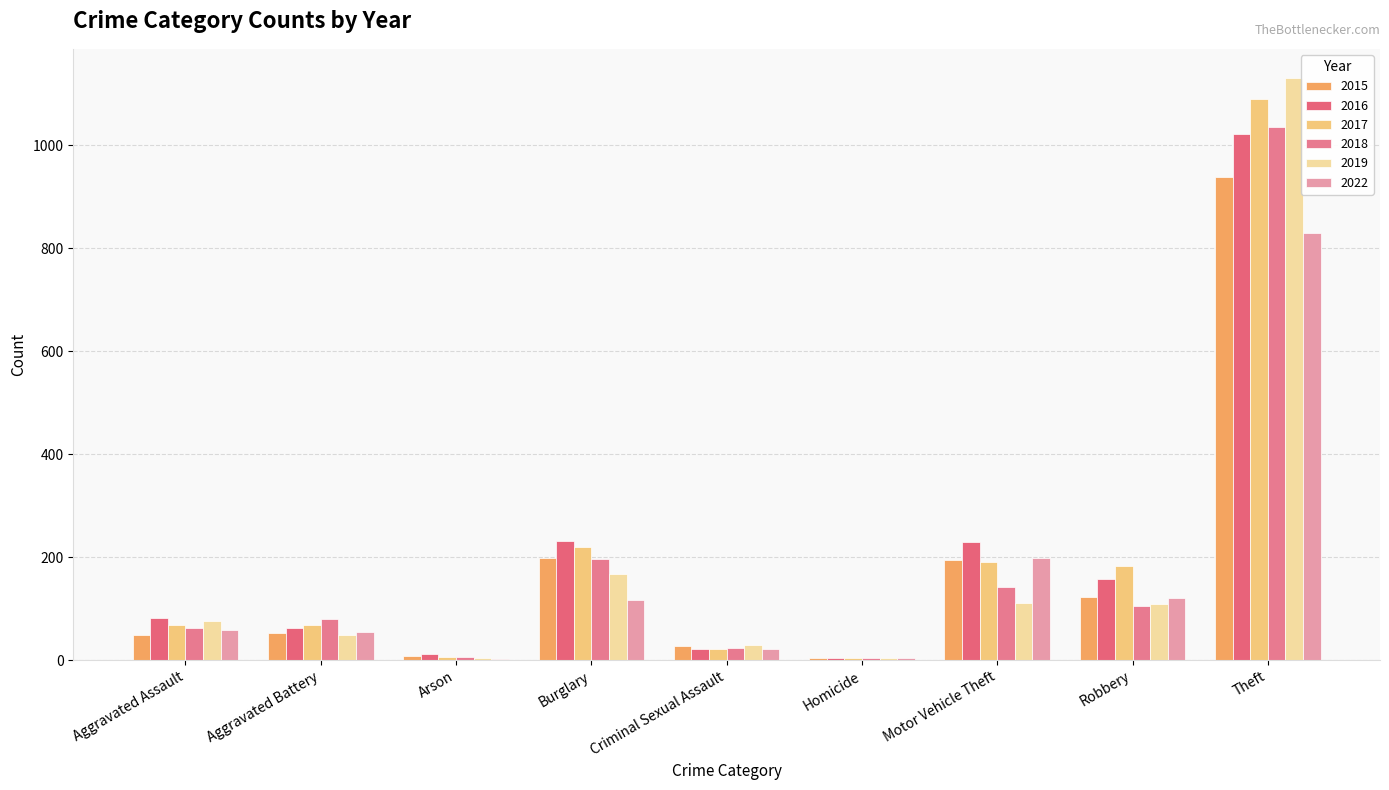

Are the bars horizontal?

No